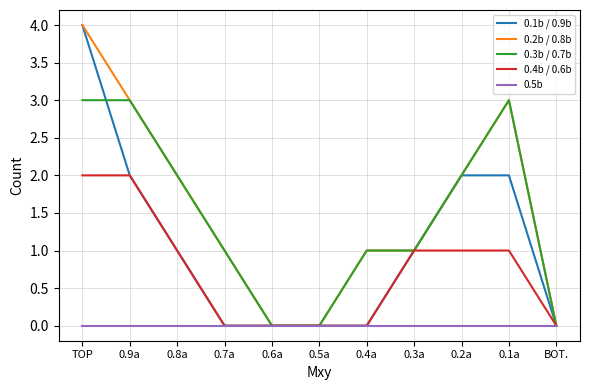

At which category is the sum across all series the highest?

TOP